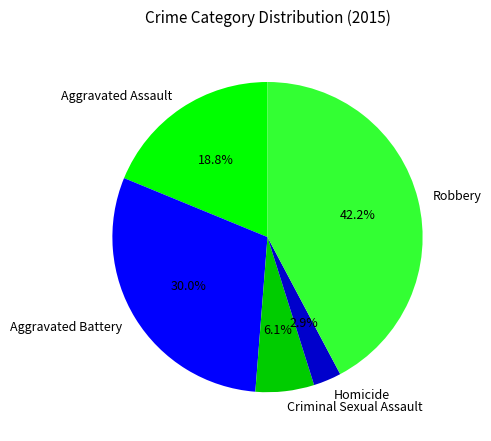

Is there a majority slice in this chart?

No